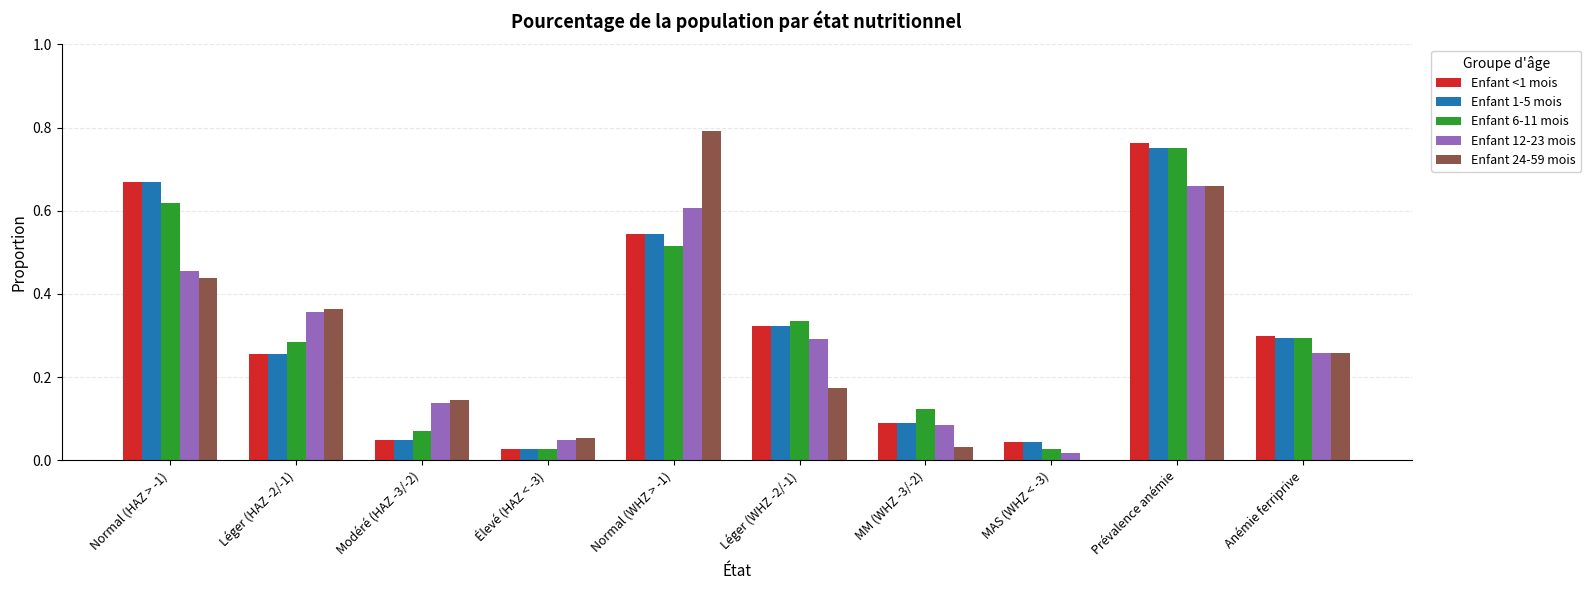

Are the bars grouped side by side (vs. stacked)?

Yes